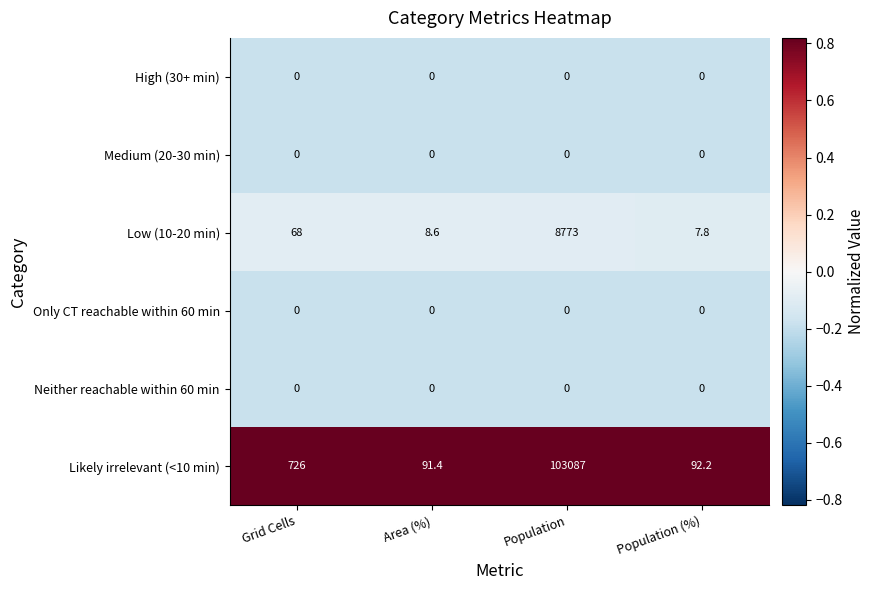

At how many categories does at least one series exceed 0?

4